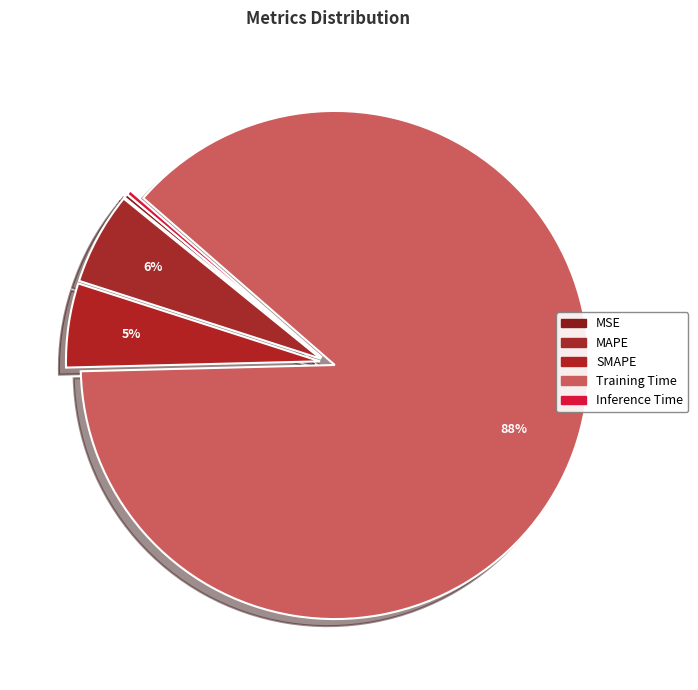

Rank the categories by value from highest to lowest.

Training Time, MAPE, SMAPE, Inference Time, MSE